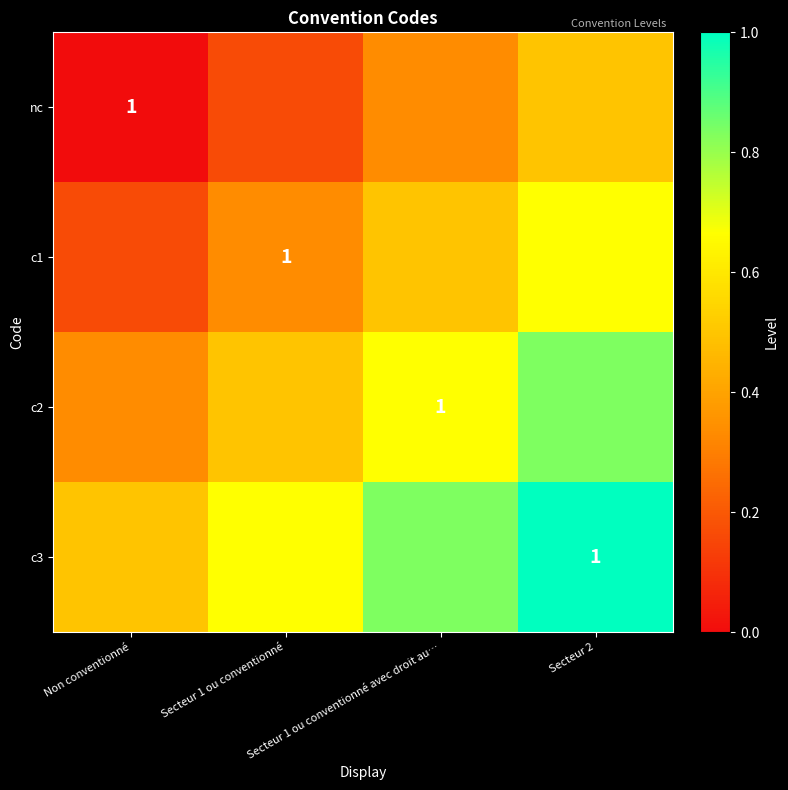

At Secteur 1 ou conventionné avec droit au…, list the series in order from largest to smallest.

c3, c2, c1, nc